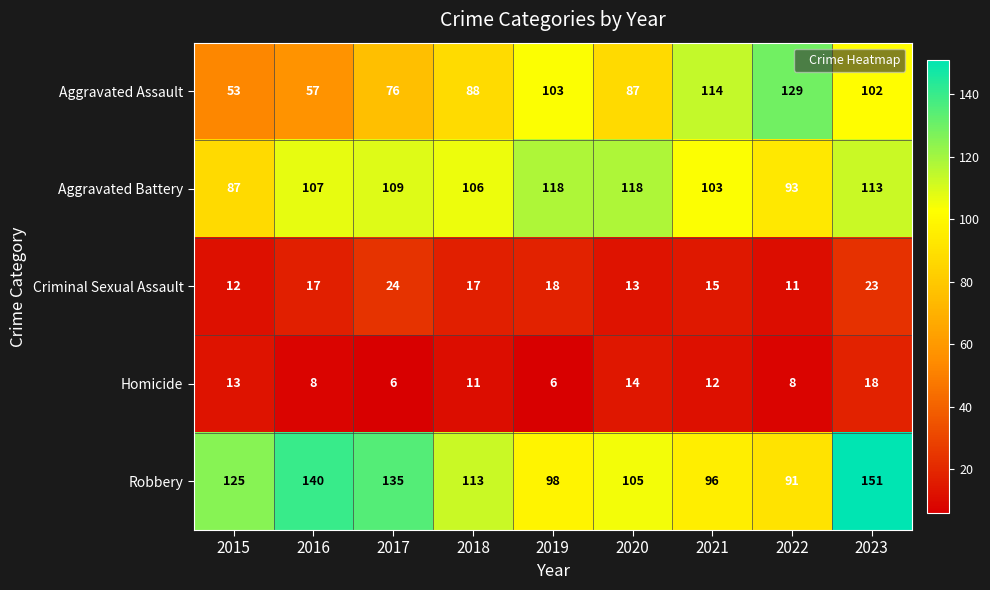

How many data points in Aggravated Battery are less than 107?

4